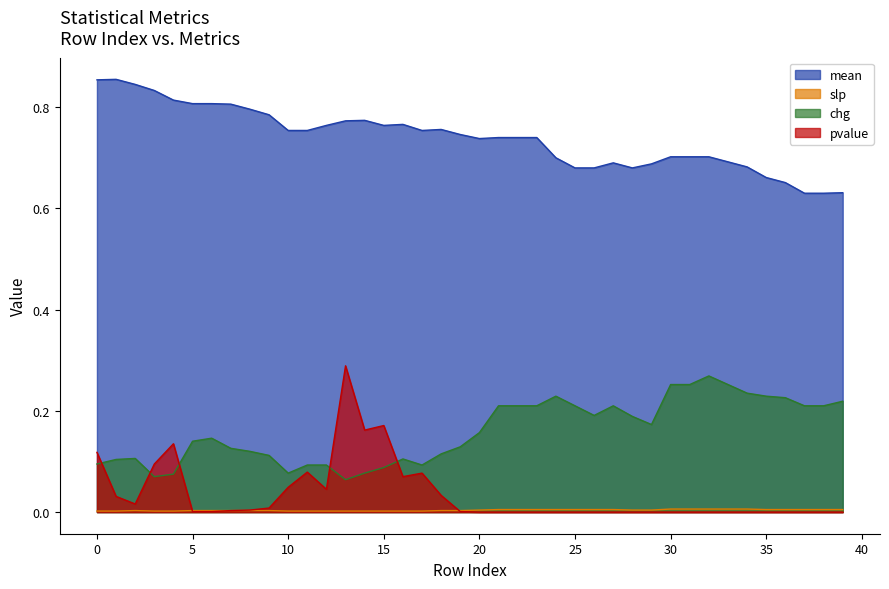

True or false: slp and pvalue intersect in this chart.

True